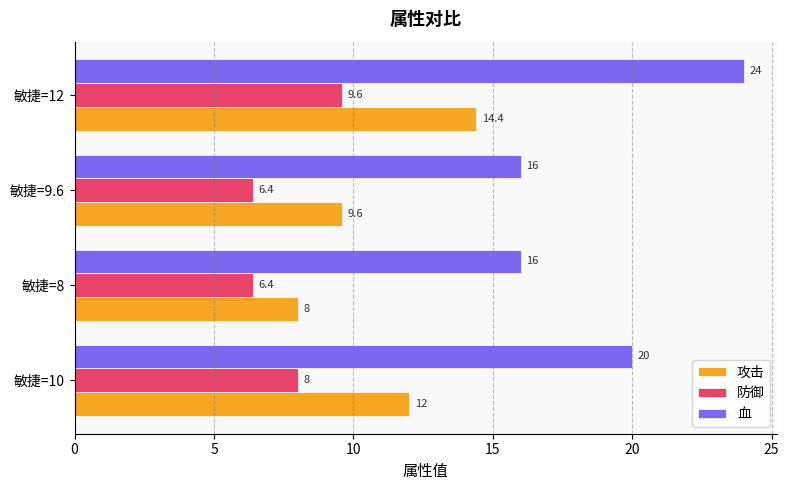

What is the highest value of the 防御 series?

9.6